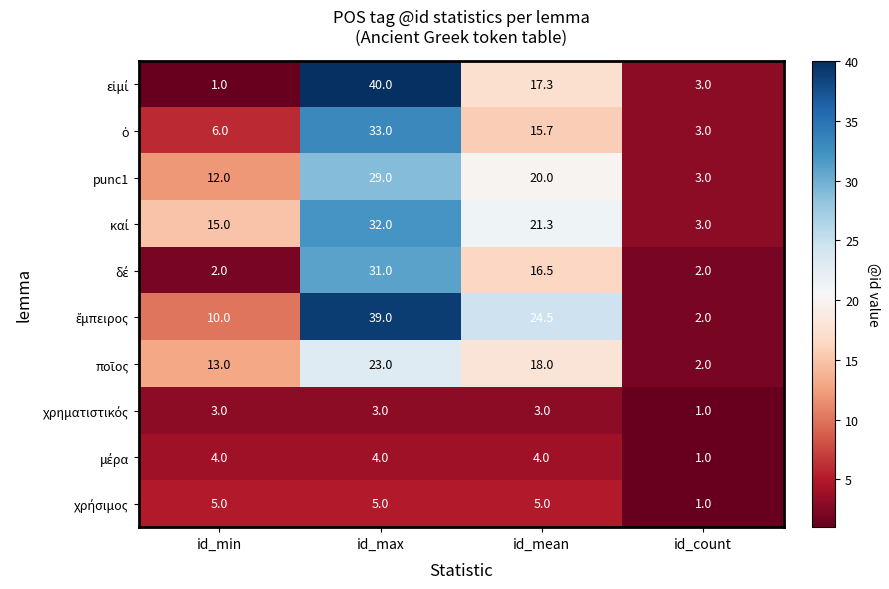

How many distinct data groups are displayed?

10